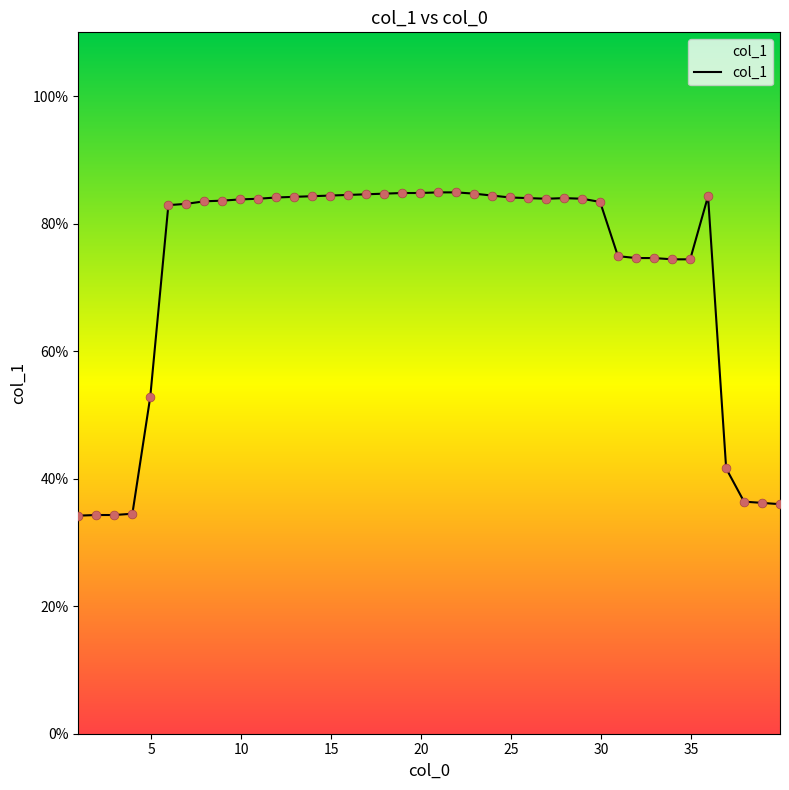

What is the smallest value displayed?

34.2